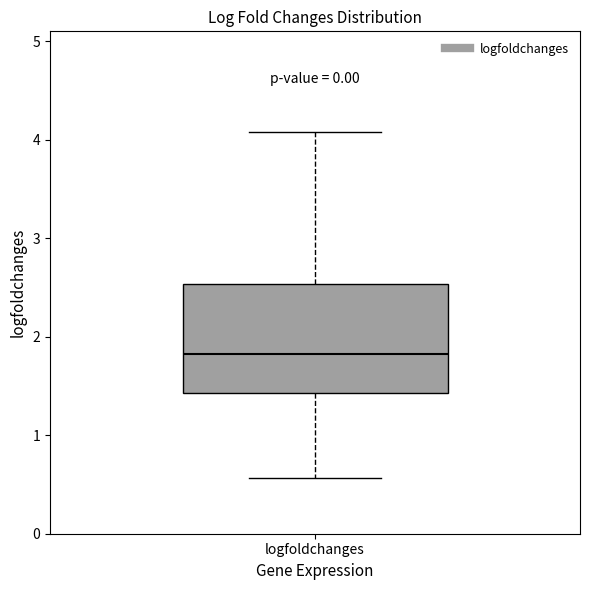

Transcribe this box plot: give where the median line is, the range the box spans, and where the two whiskers end, as read against the y-axis. The values are not printed on the chart, so give them approximately, as read against the axis.

median 1.8, box 1.4 to 2.5, whiskers 0.6 to 4.1